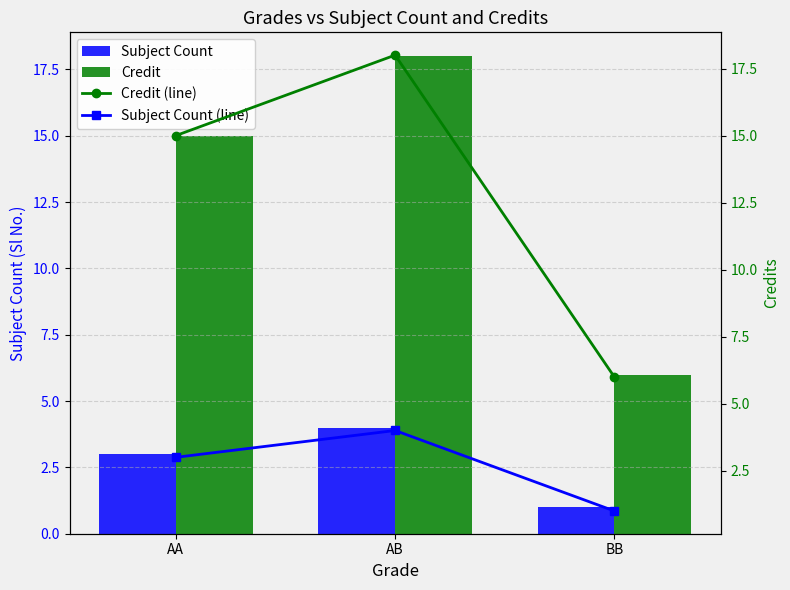

True or false: Subject Count (line) has a value of 5 at AB.

False